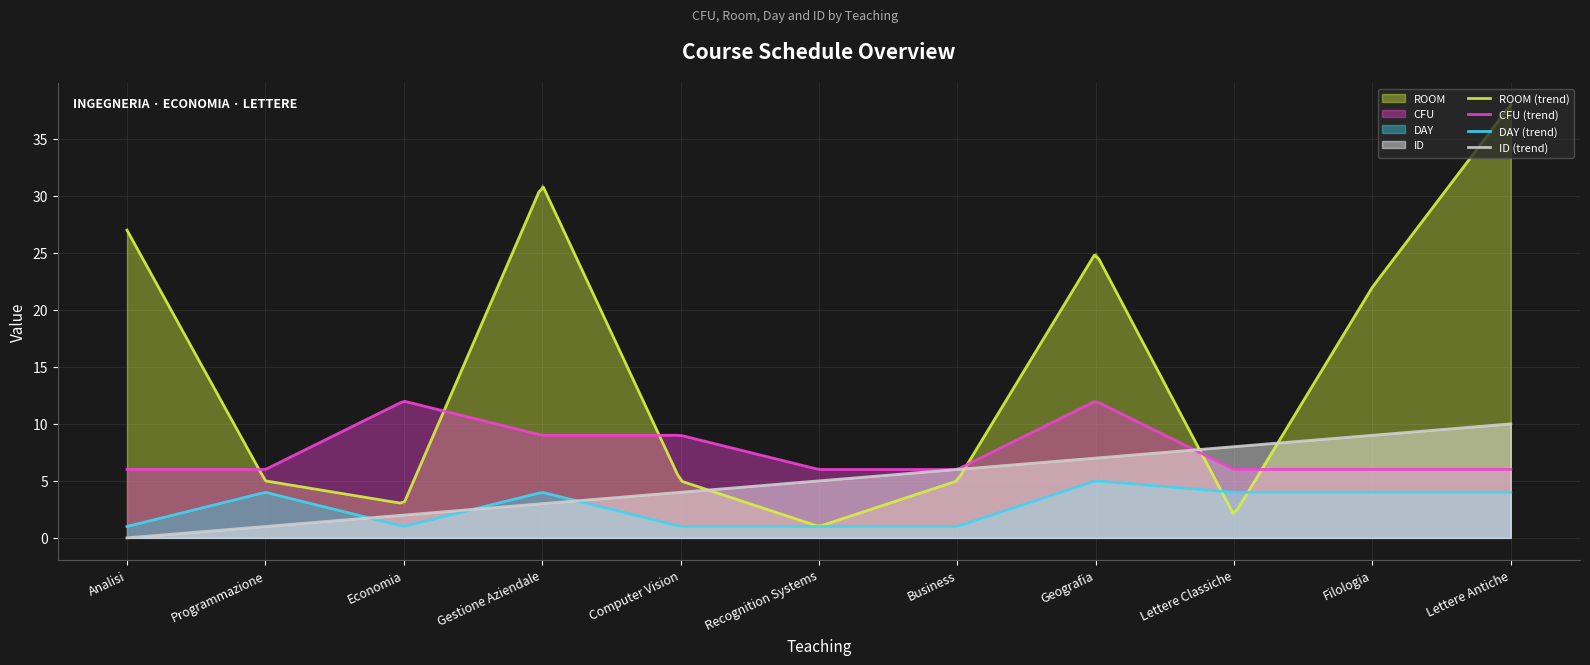

At which category does DAY reach its first local valley?

Economia